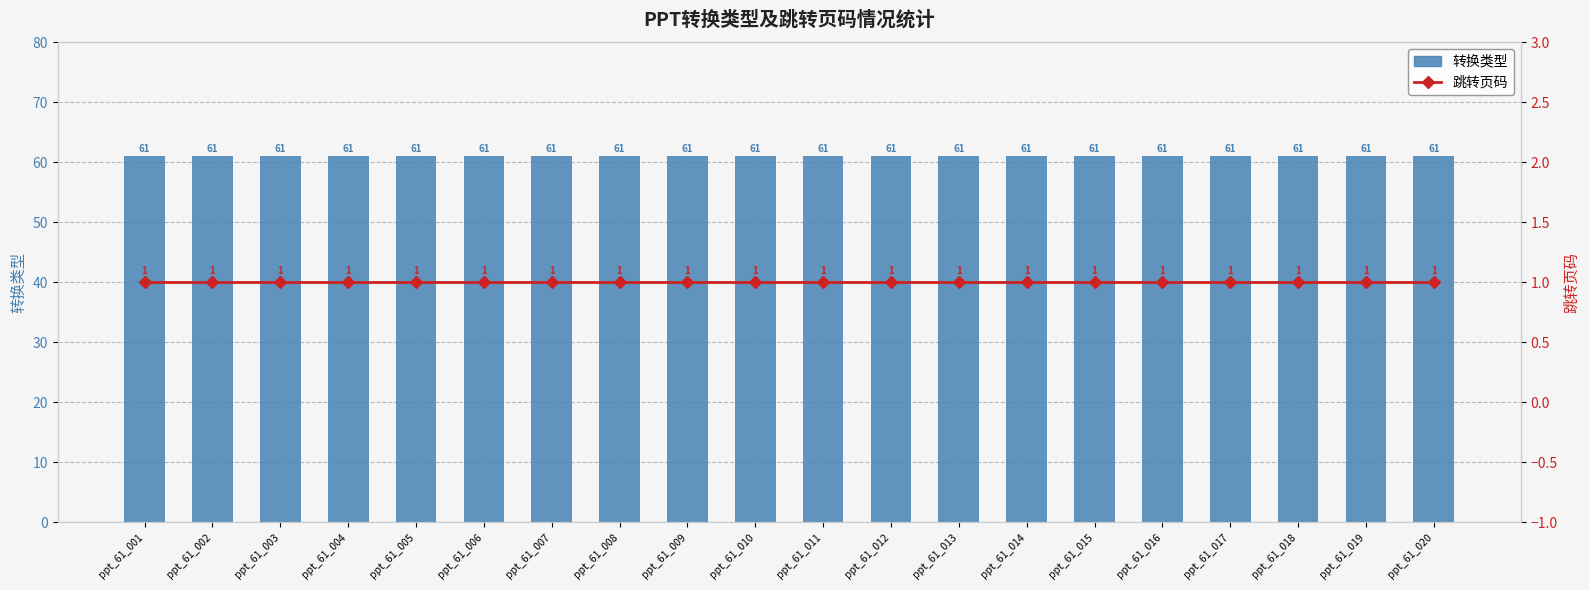

Which category has the lowest value across all series?

ppt_61_001